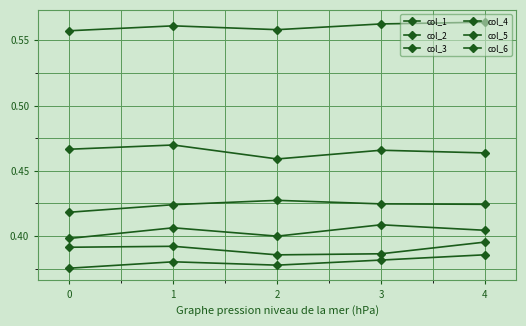

What is the minimum value shown in the chart?

0.4